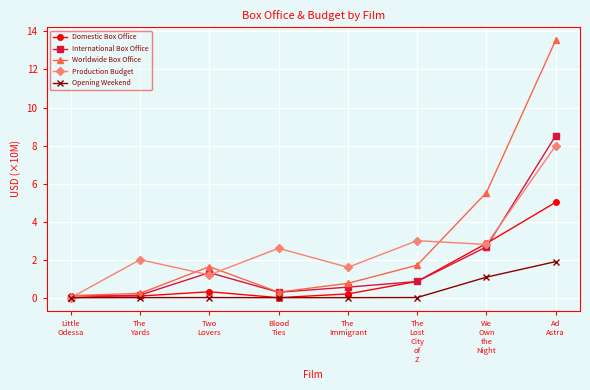

True or false: Worldwide Box Office has more than 0 interior local peaks.

True